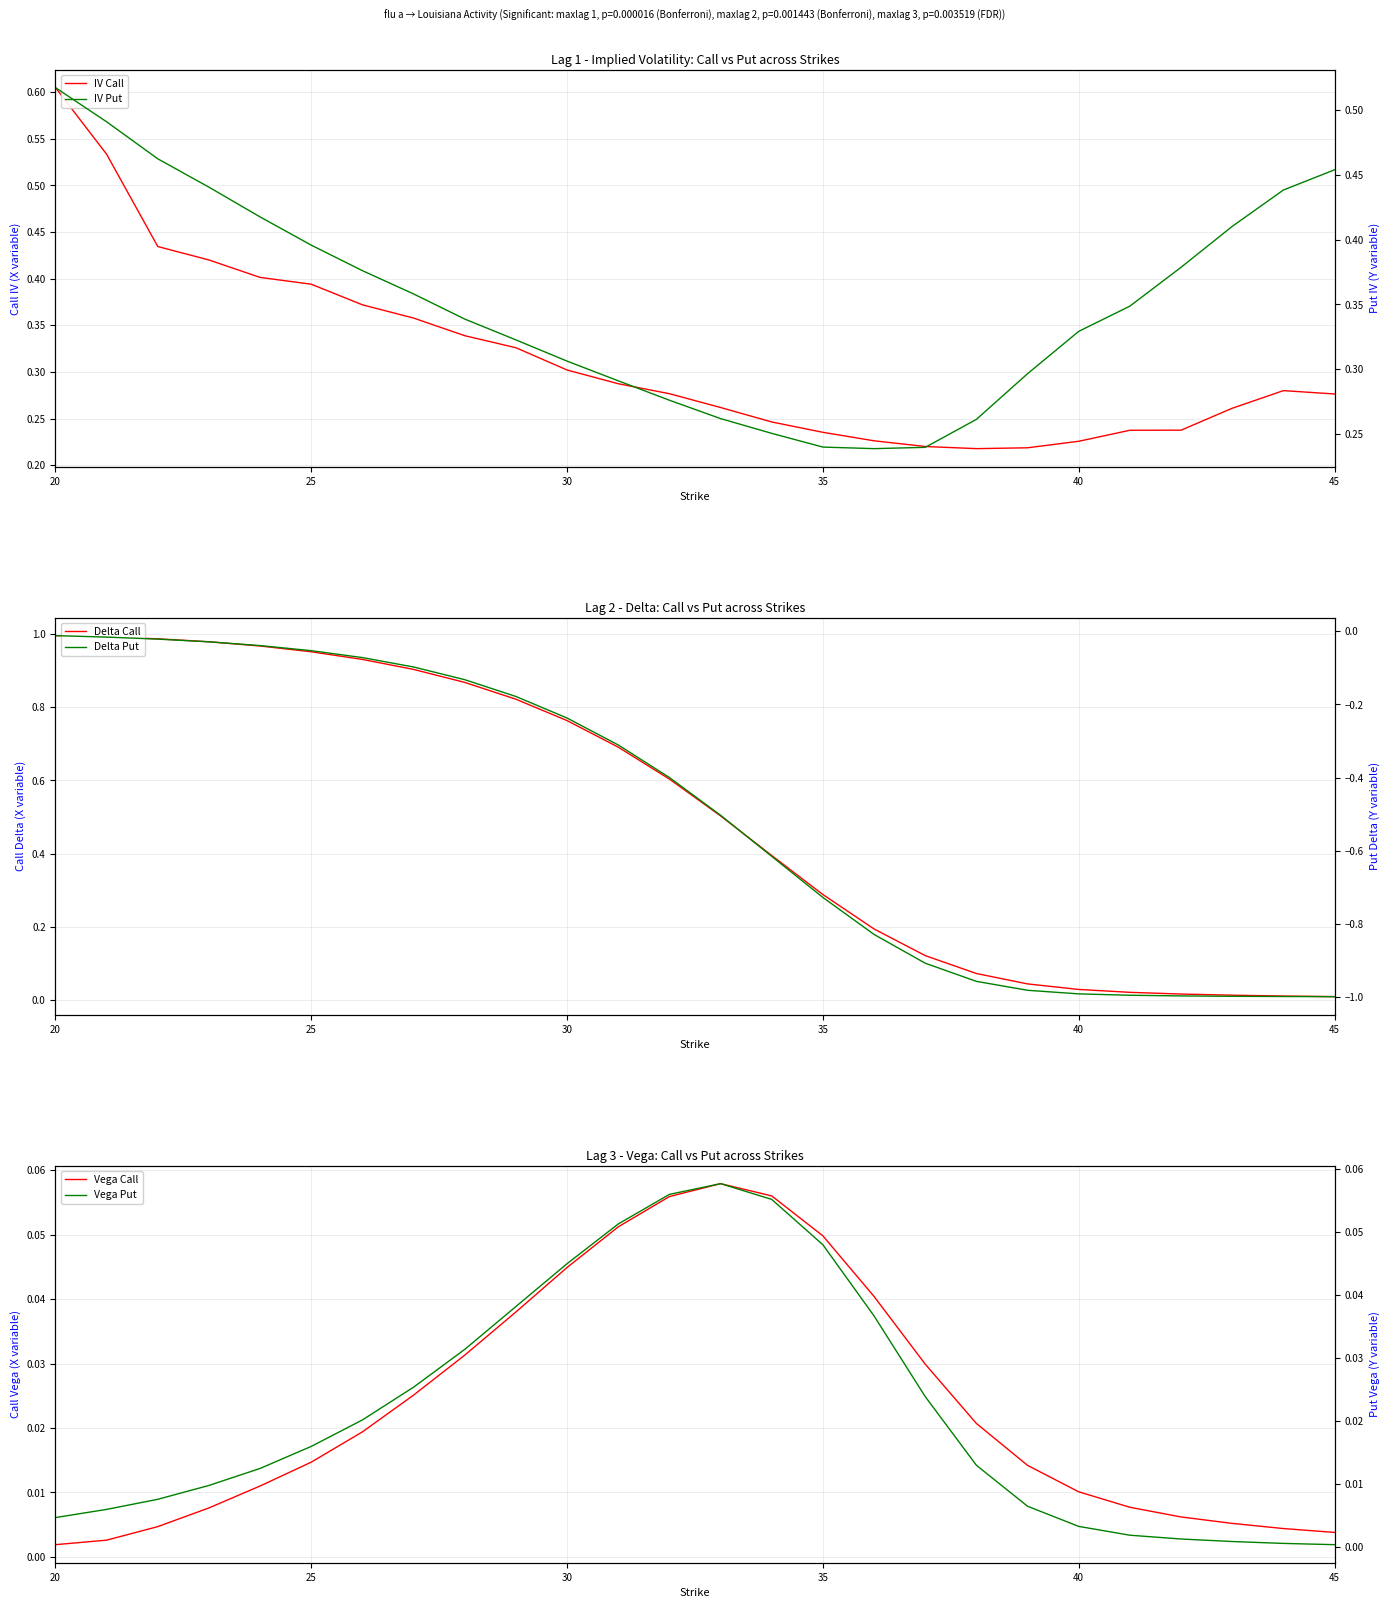

Reading left to right, extract all data points from this chart.

IV Call: 0.6	0.5	0.4	0.4	0.4	0.4	0.4	0.4	0.3	0.3	0.3	0.3	0.3	0.3	0.2	0.2	0.2	0.2	0.2	0.2	0.2	0.2	0.2	0.3	0.3	0.3
Delta Call: 1.0	1.0	1.0	1.0	1.0	1.0	0.9	0.9	0.9	0.8	0.8	0.7	0.6	0.5	0.4	0.3	0.2	0.1	0.1	0.0	0.0	0.0	0.0	0.0	0.0	0.0
Vega Call: 0.0	0.0	0.0	0.0	0.0	0.0	0.0	0.0	0.0	0.0	0.0	0.1	0.1	0.1	0.1	0.0	0.0	0.0	0.0	0.0	0.0	0.0	0.0	0.0	0.0	0.0
IV Put: 0.5	0.5	0.5	0.4	0.4	0.4	0.4	0.4	0.3	0.3	0.3	0.3	0.3	0.3	0.3	0.2	0.2	0.2	0.3	0.3	0.3	0.3	0.4	0.4	0.4	0.5
Delta Put: -0.0	-0.0	-0.0	-0.0	-0.0	-0.1	-0.1	-0.1	-0.1	-0.2	-0.2	-0.3	-0.4	-0.5	-0.6	-0.7	-0.8	-0.9	-1.0	-1.0	-1.0	-1.0	-1.0	-1.0	-1.0	-1.0
Vega Put: 0.0	0.0	0.0	0.0	0.0	0.0	0.0	0.0	0.0	0.0	0.0	0.1	0.1	0.1	0.1	0.0	0.0	0.0	0.0	0.0	0.0	0.0	0.0	0.0	0.0	0.0